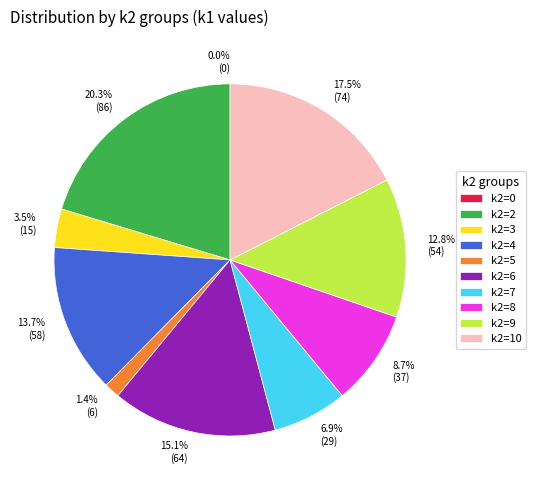

Count the number of slices in the pie.

9